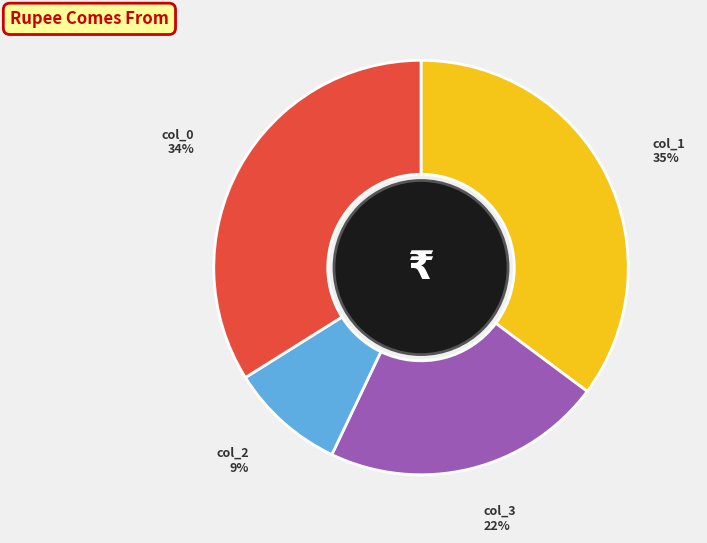

True or false: col_2 accounts for 9% of the total.

True